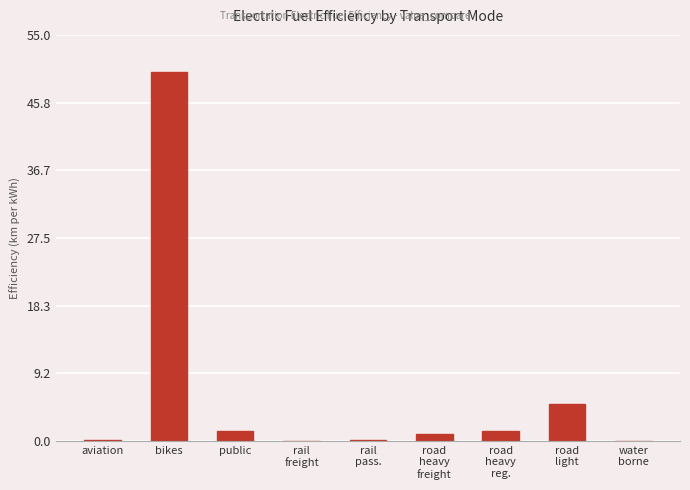

At which category does the chart reach its peak across all series?

bikes